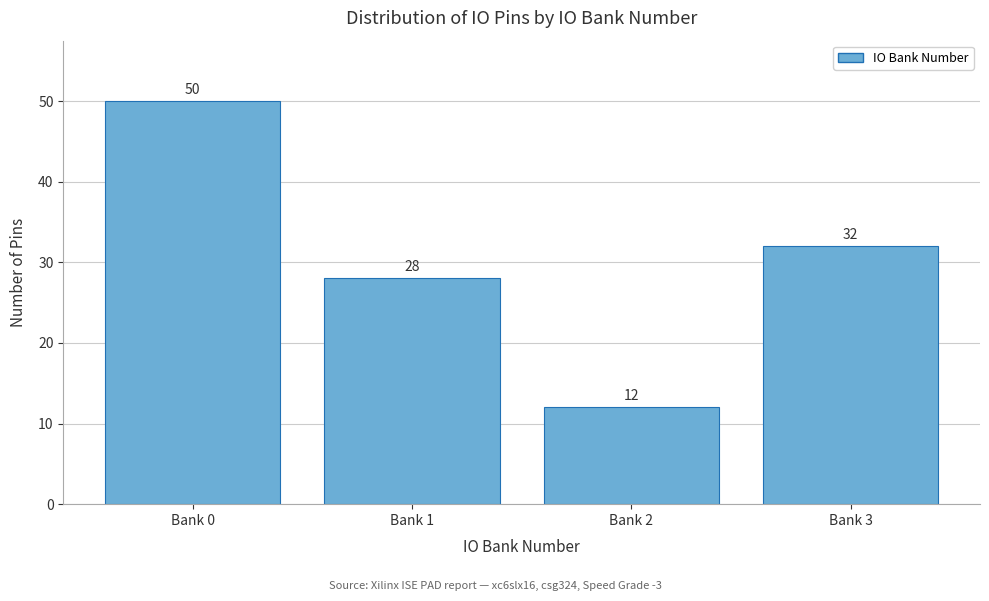

Reading left to right, extract all data points from this chart.

50	28	12	32